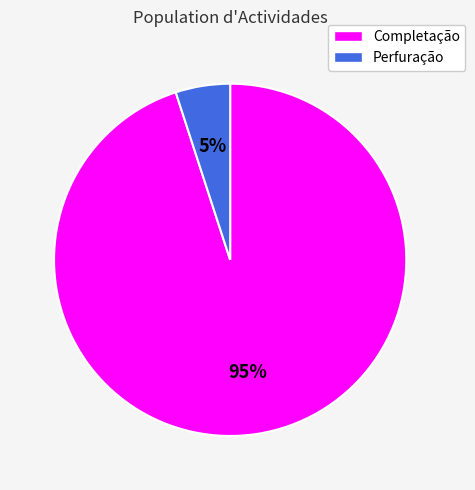

To the nearest percent, what is the average slice percentage?

50%